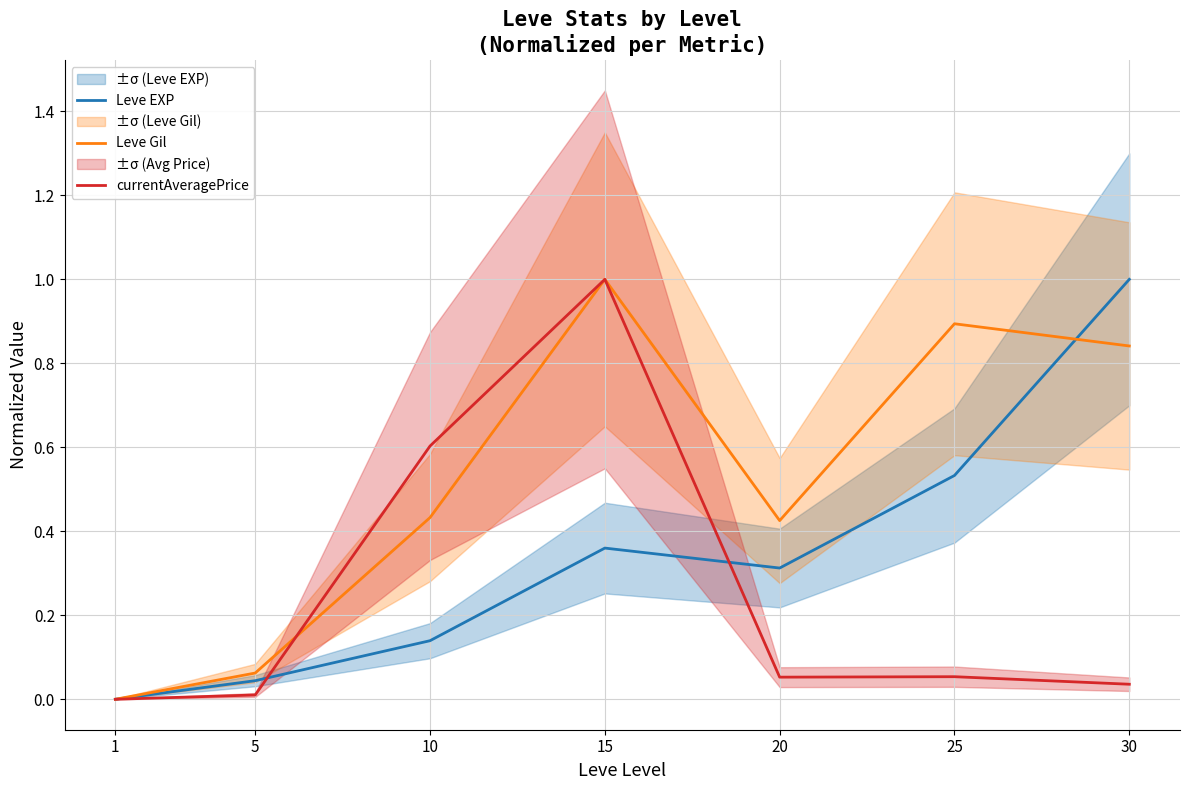

Which series has the widest spread of values?

Leve EXP